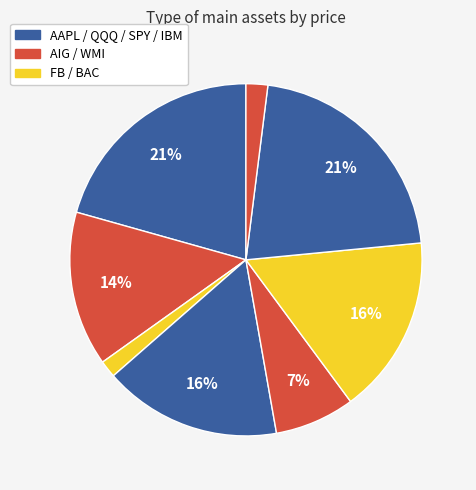

How many segments does this pie chart have?

8